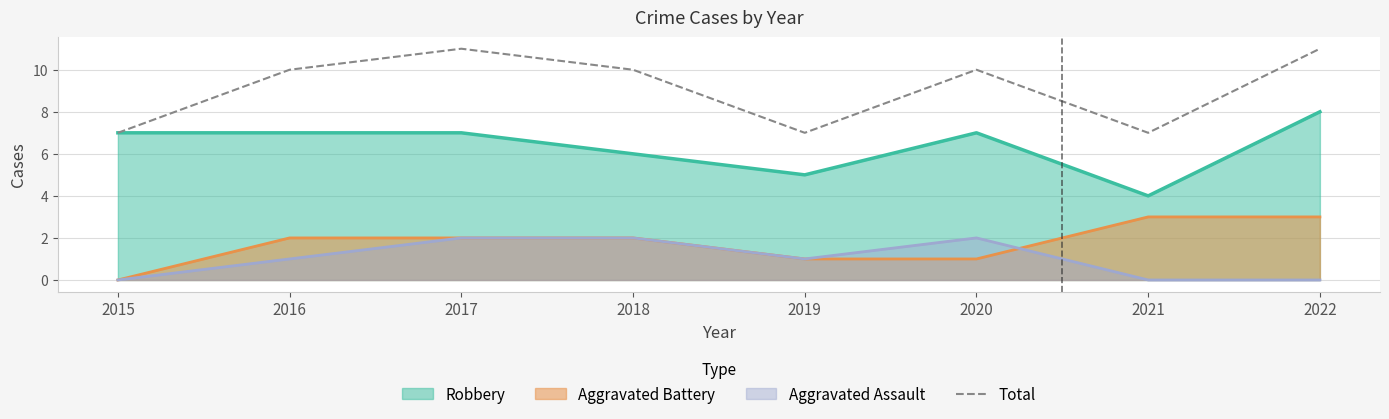

Which category has the highest value across all series?

2017